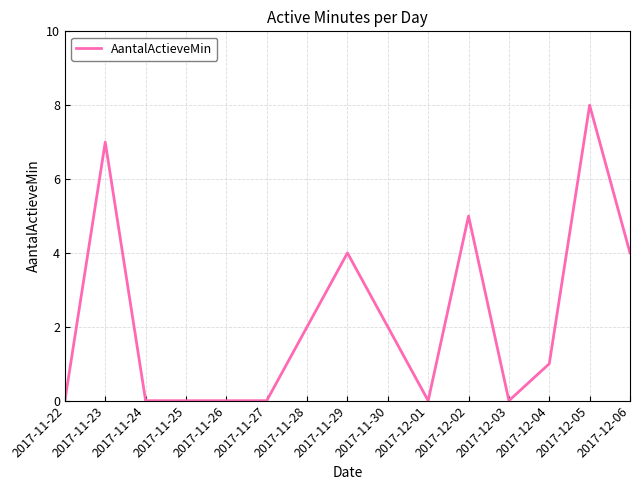

The chart shows a value of 1 at 2017-12-04. True or false?

True